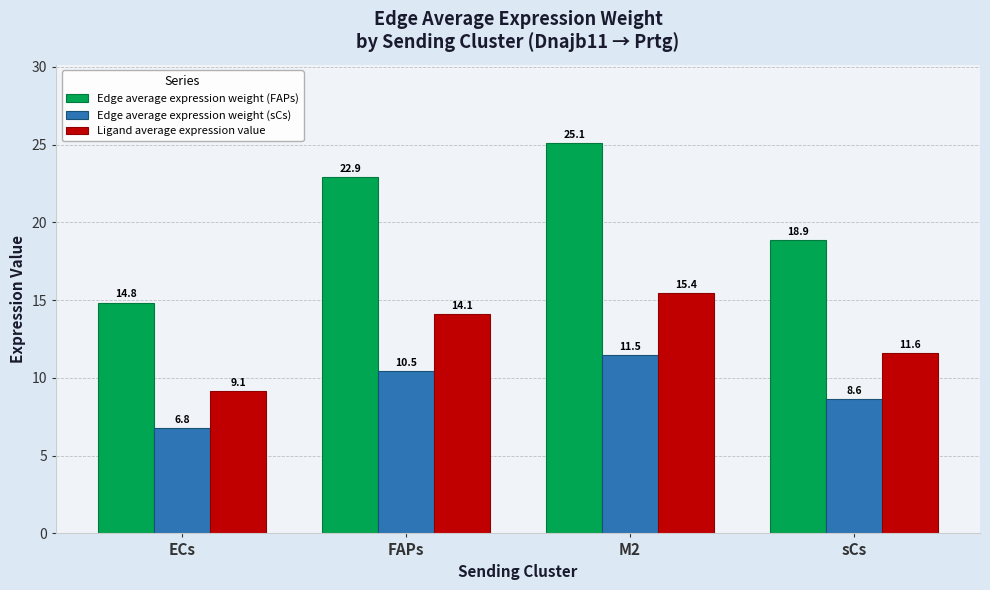

Which series has the largest range (max minus min)?

Edge average expression weight (FAPs)